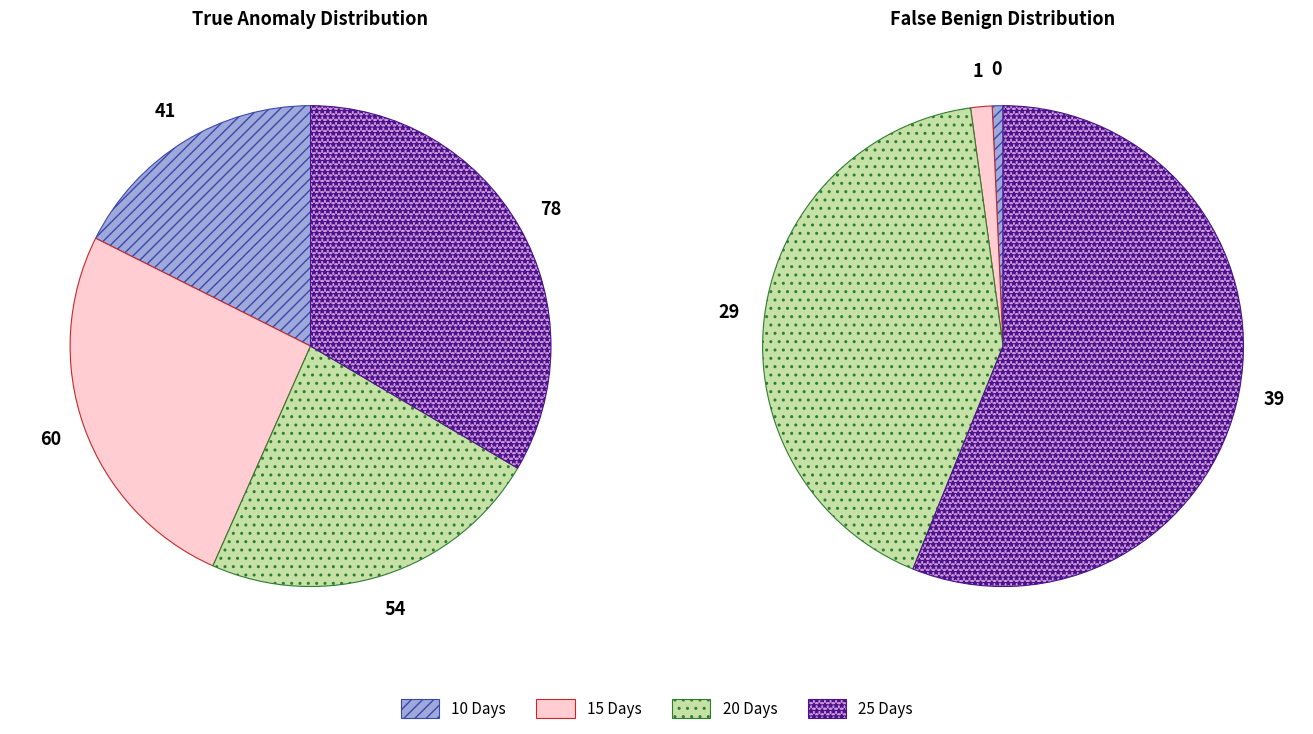

Is it true that 10 Days is 18% of the pie?

True